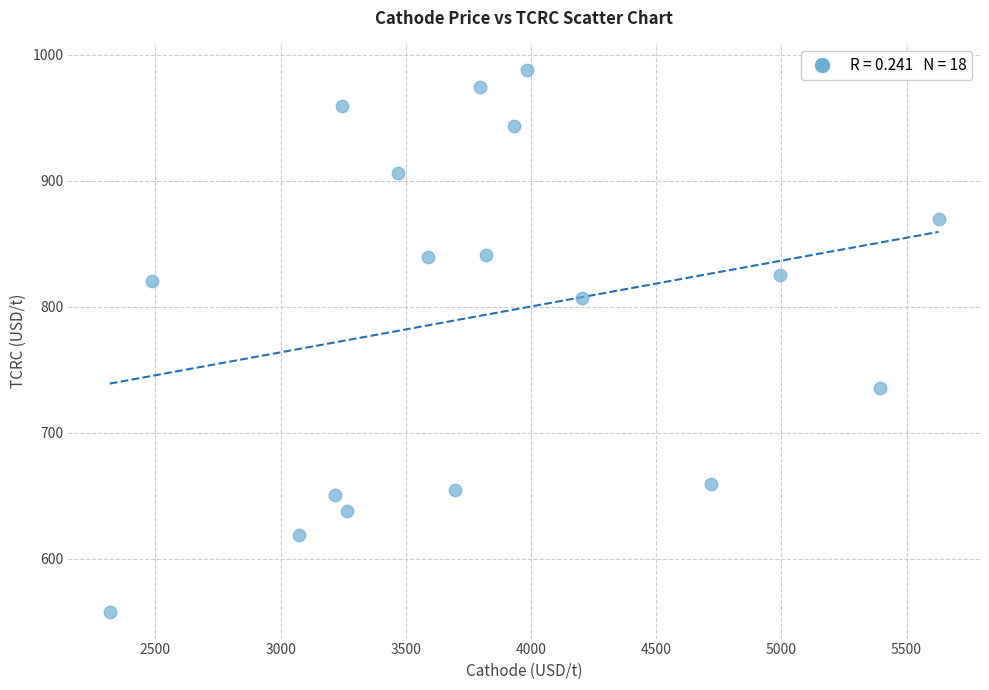

What is the range of Y values (max minus min)?

429.5